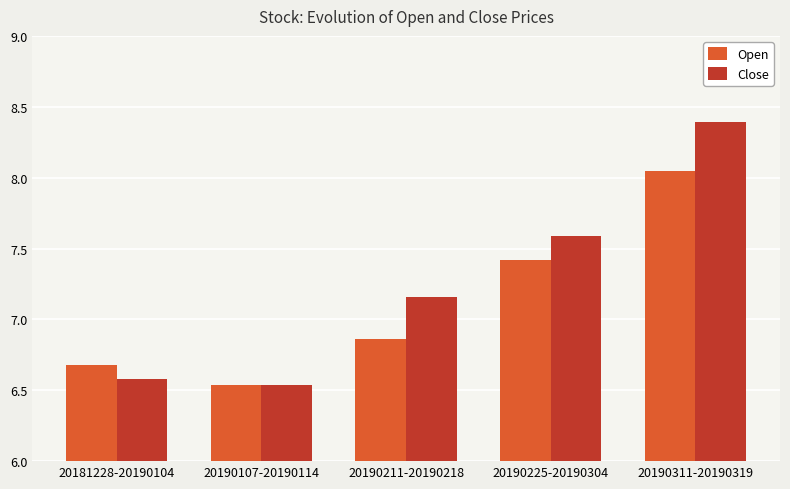

Is the value of Close at 20190211-20190218 greater than the value of Open at 20190211-20190218?

Yes